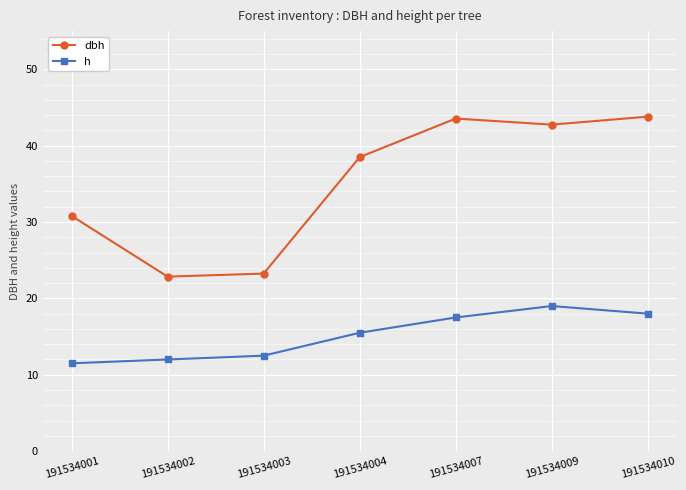

Where does the h series first go above 15?

191534004